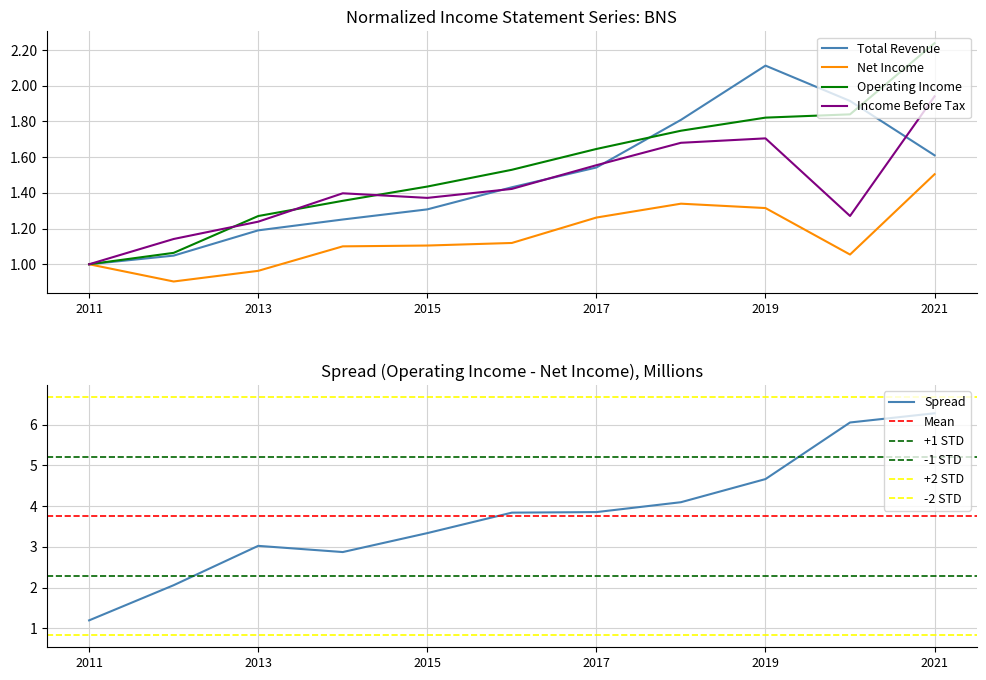

The value of Operating Income at 2021 is 1.1. True or false?

False